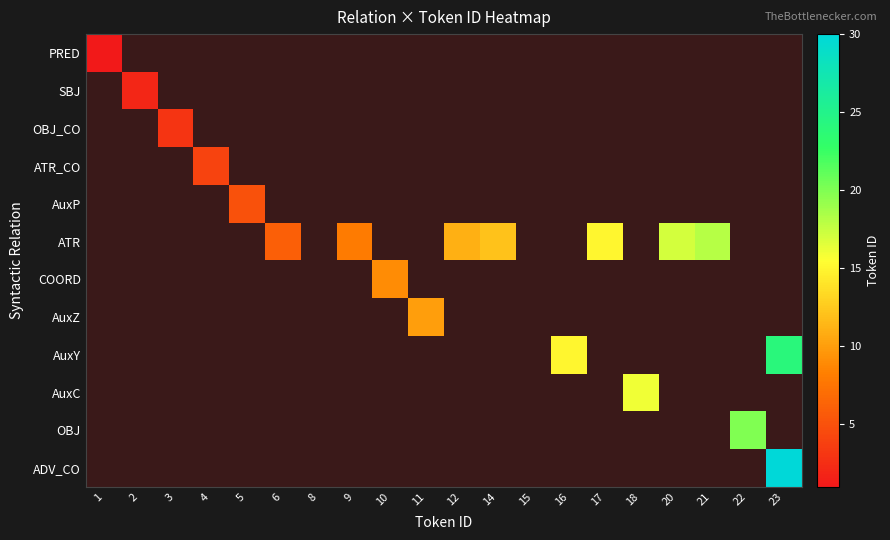

Between 10 and 16, which is larger?

16